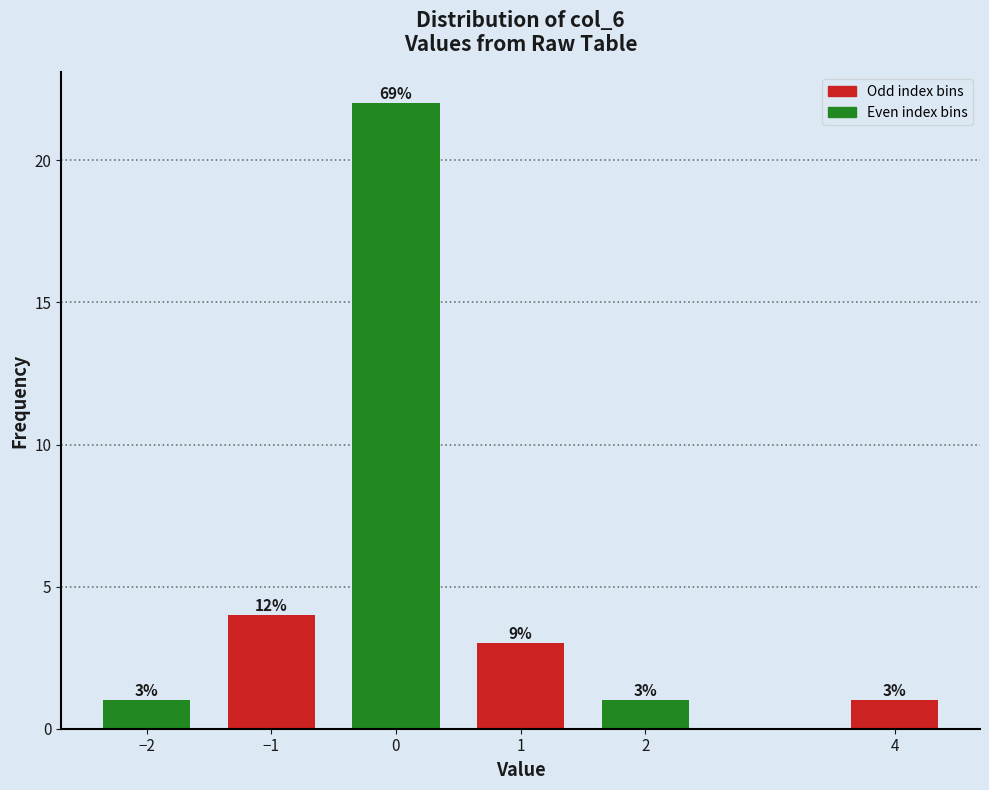

Reading right to left, what are all the values shown in this chart?

4=1	2=1	1=3	0=22	−1=4	−2=1